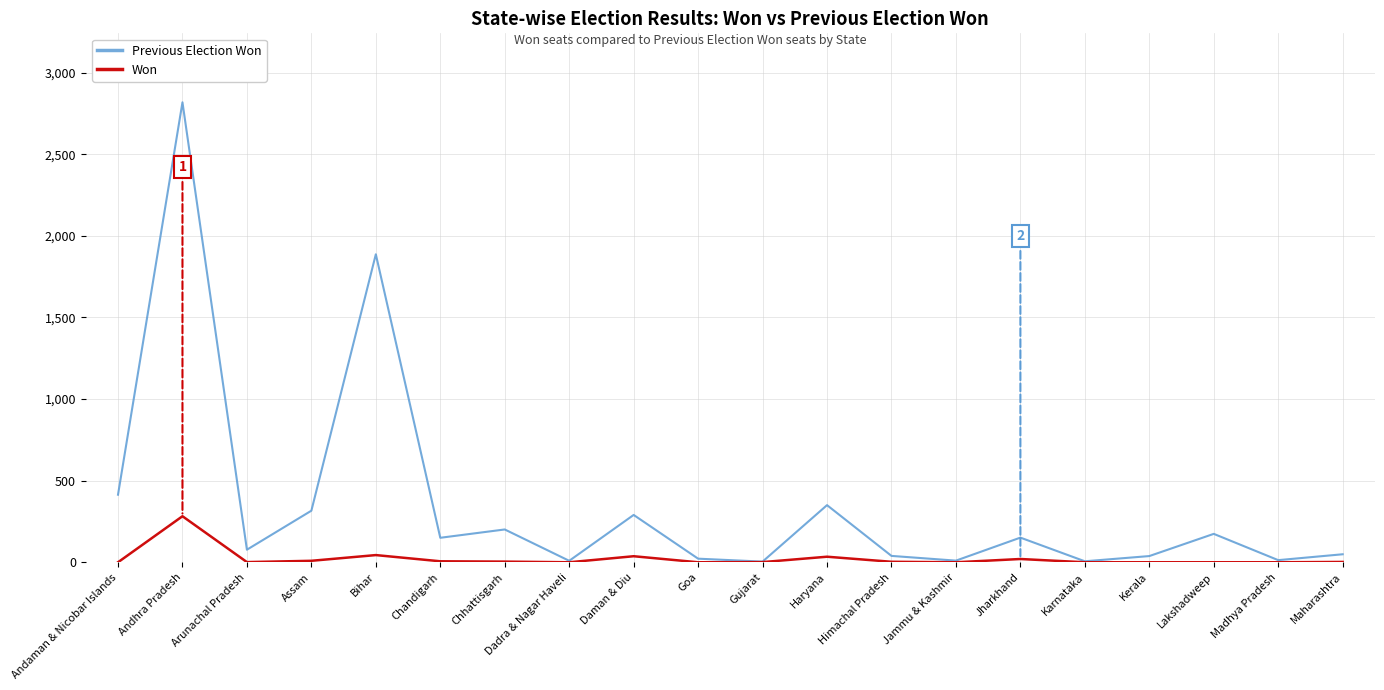

Rank the series by their average value, from lowest to highest.

Won, Previous Election Won